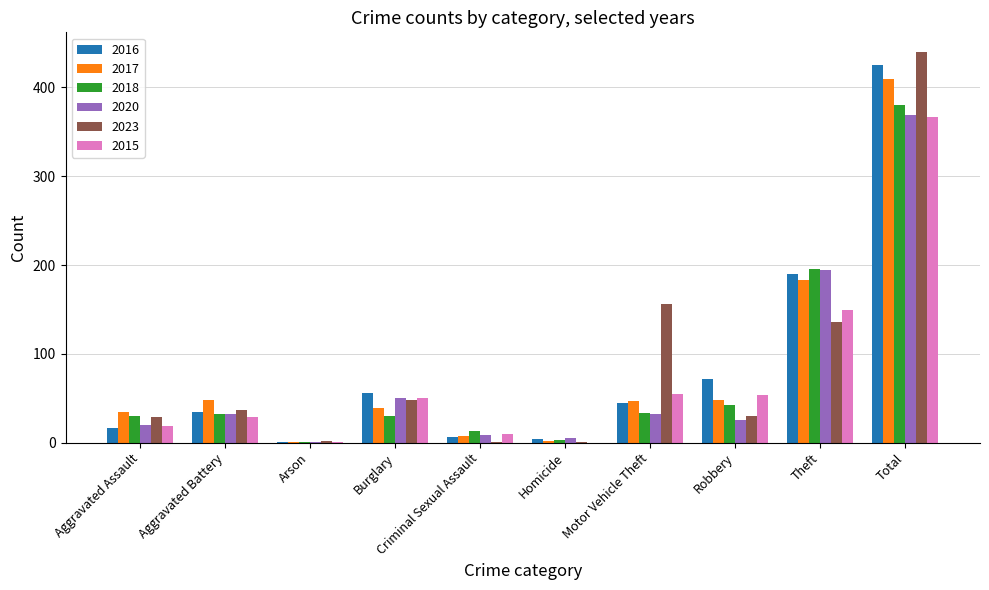

True or false: 2018 has a value of 53 at Burglary.

False